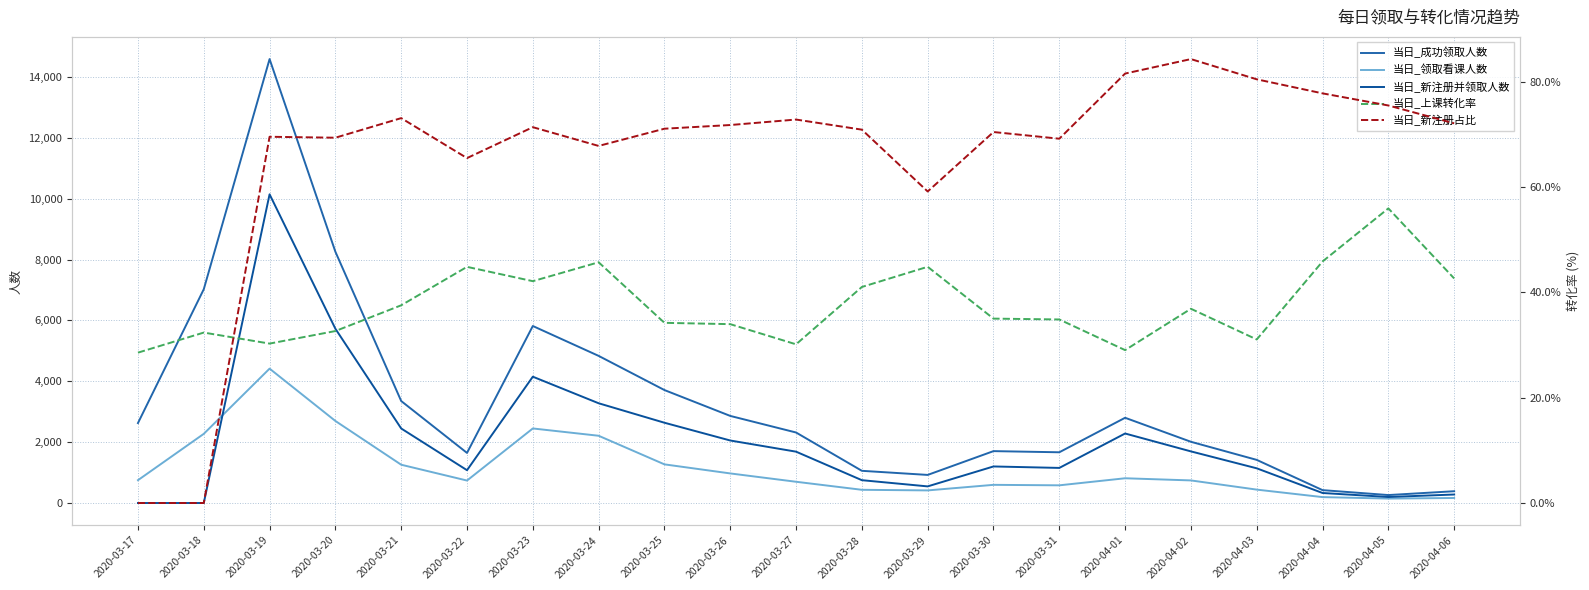

Does the chart have visible grid lines?

Yes